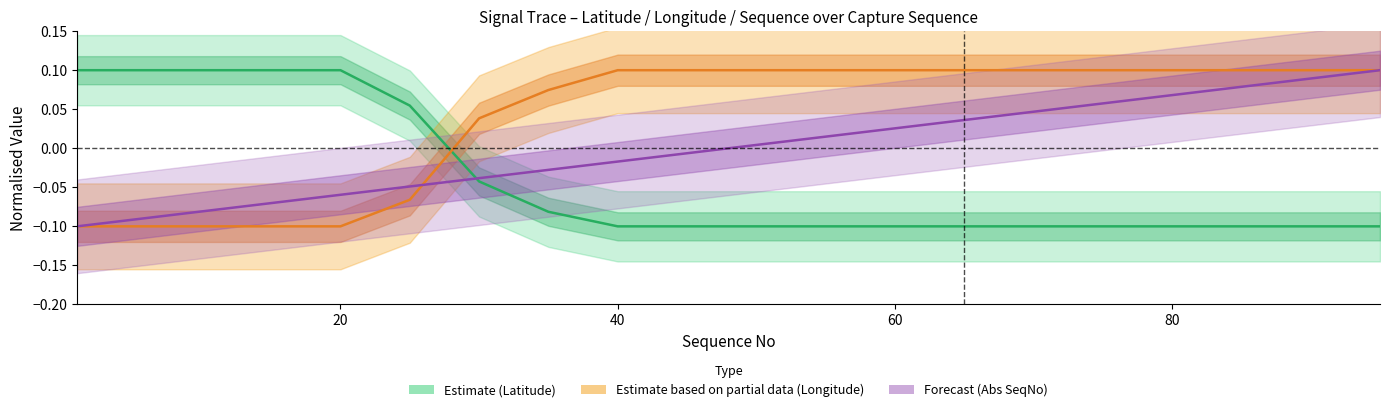

Does the chart display data point markers on the line(s)?

No